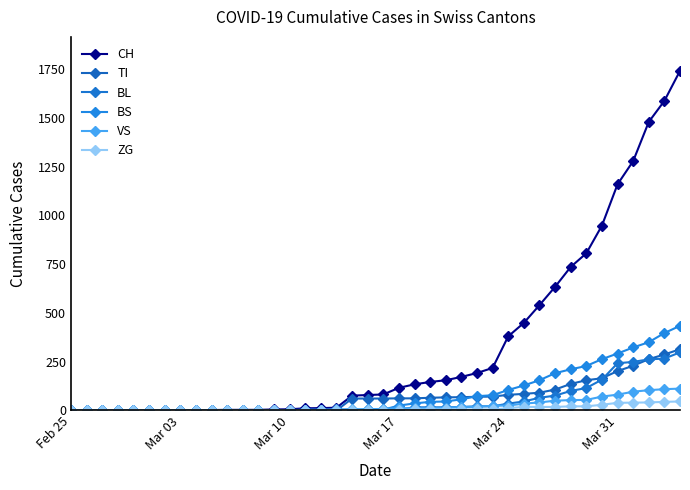

How many categories are shown in the chart?

40